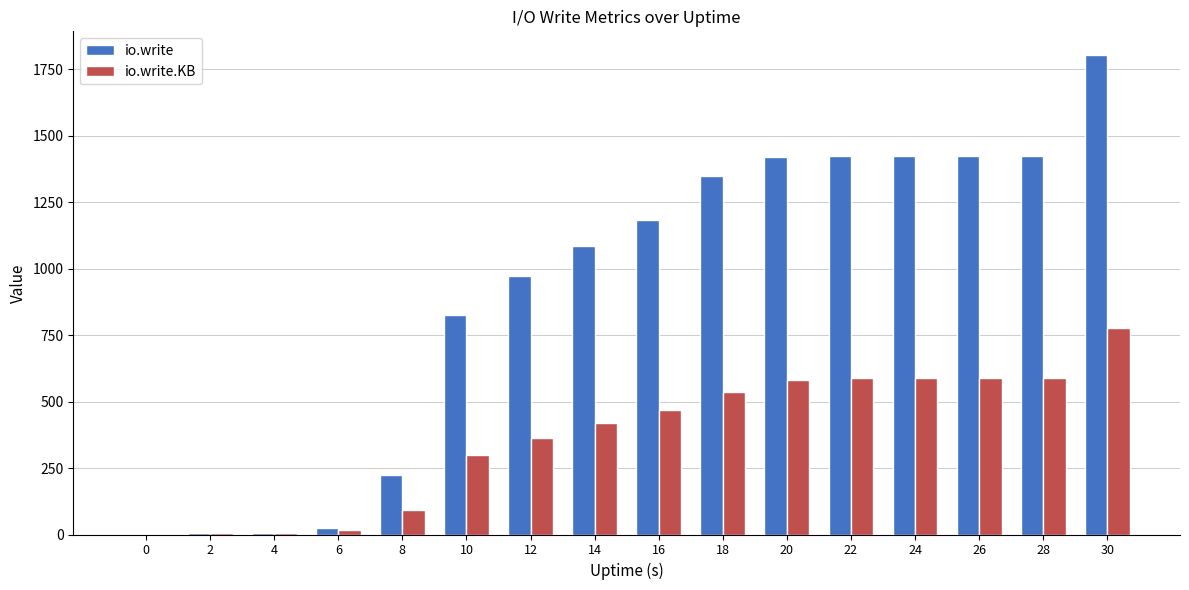

What is the sum of the io.write values at 22 and 6?

1446